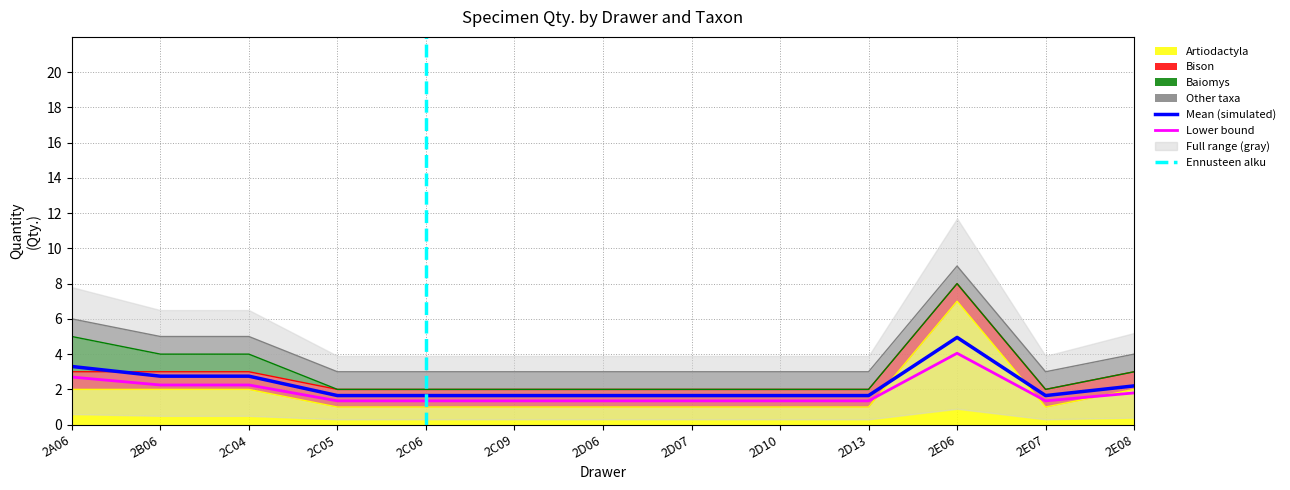

What is the label of the 7th point from the right?

2D06